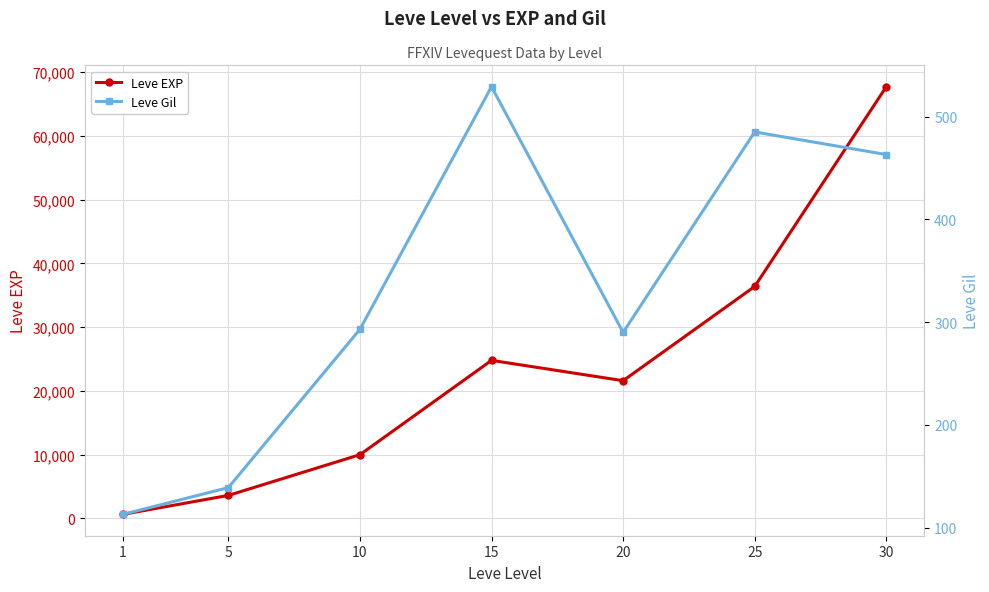

Between 25 and 30, which is larger?

30